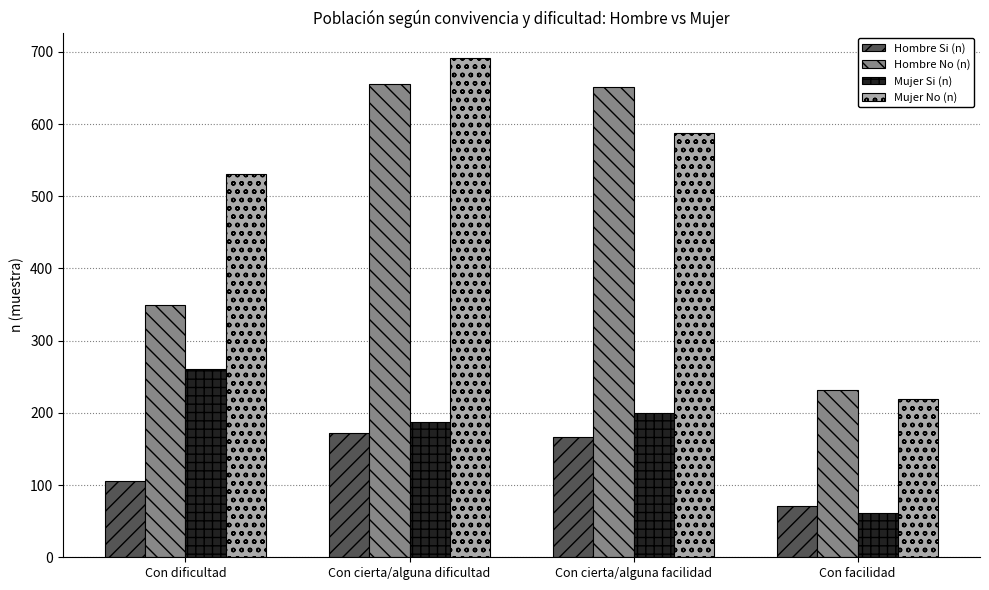

The value of Hombre Si (n) at Con dificultad is 71. True or false?

False